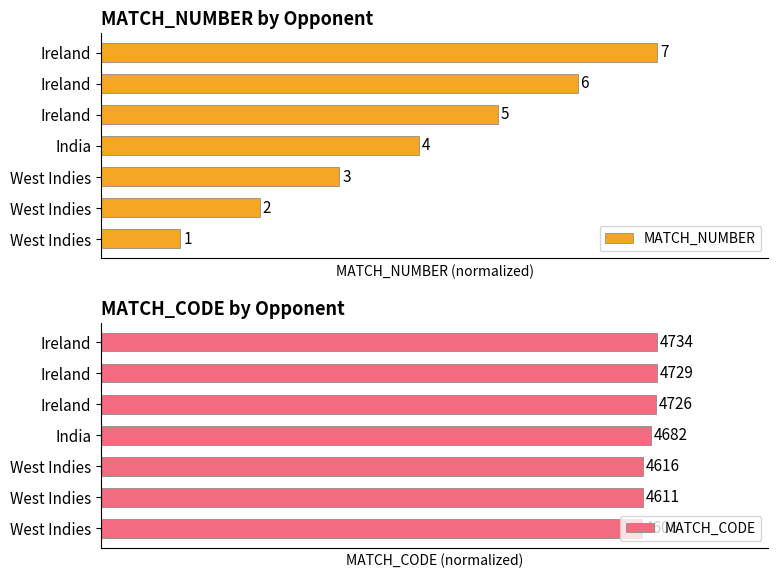

Which has a higher value, Ireland or India?

Ireland